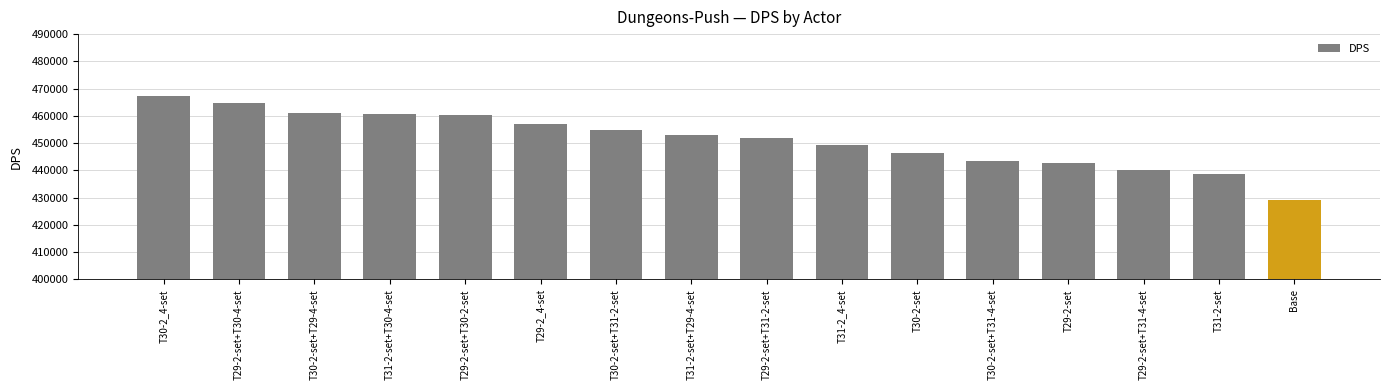

What is the sum of the values at T29-2_4-set and T31-2-set?

895557